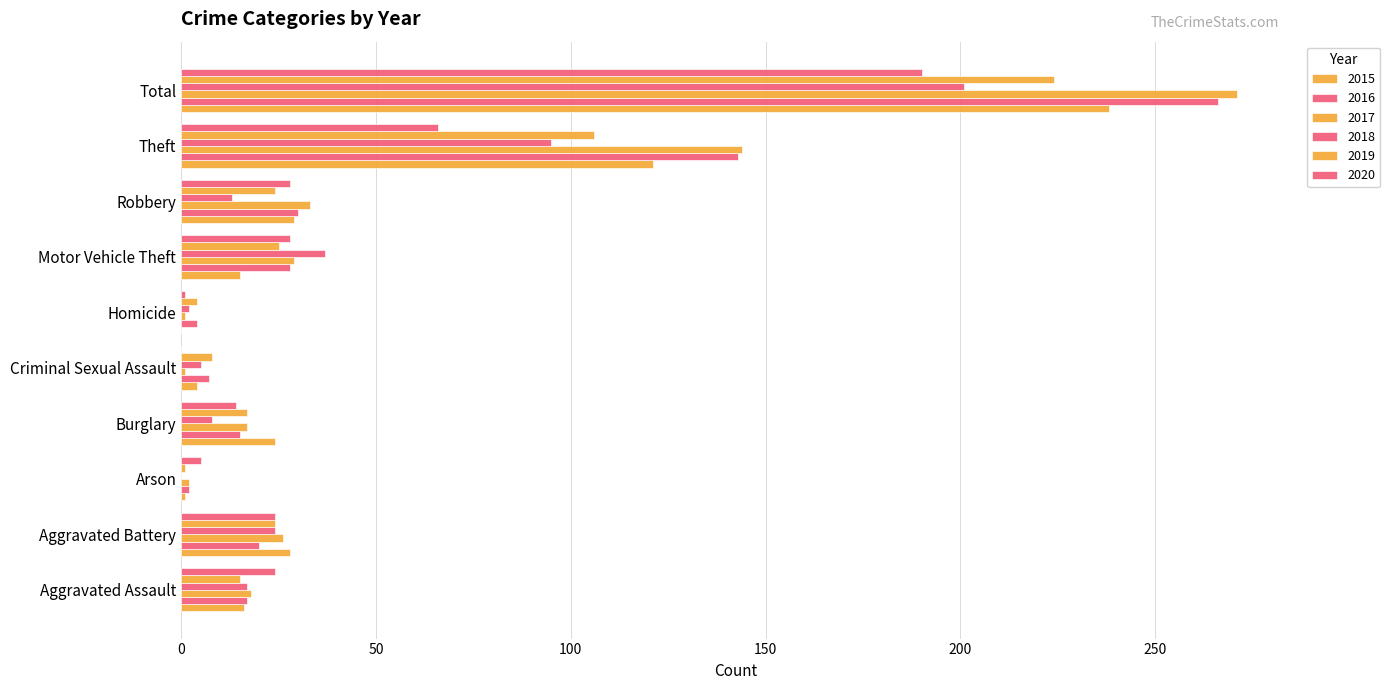

What is the difference between the second highest and minimum values in the 2019 series?

105